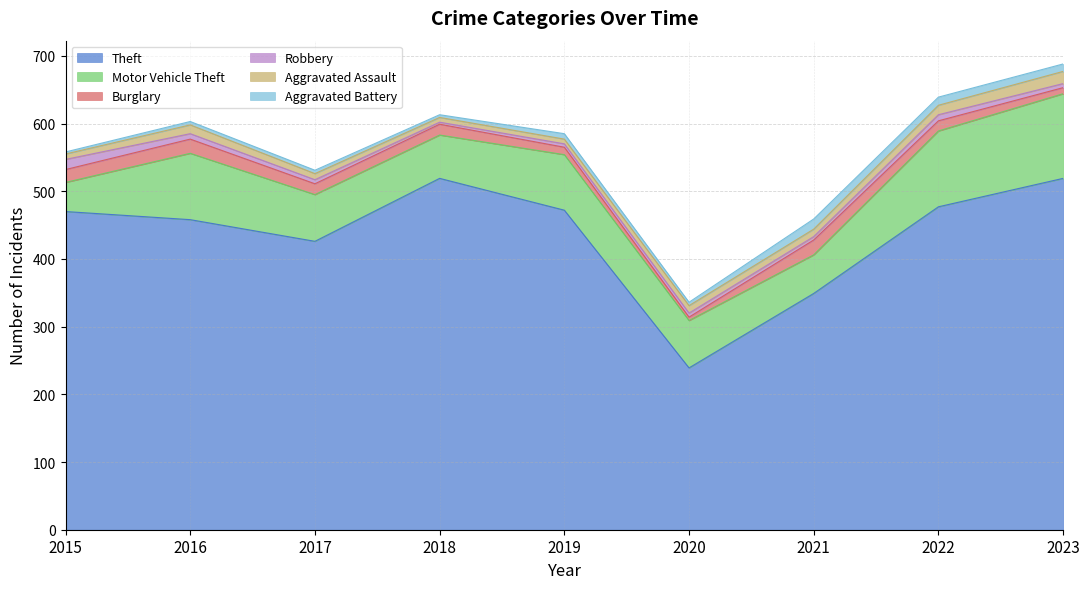

True or false: Burglary has more than 2 points higher than both neighbors.

False